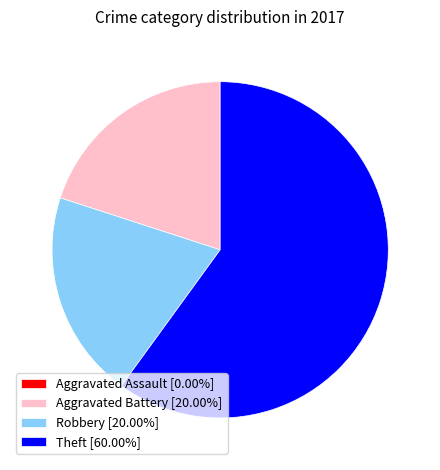

Do Theft [60.00%] and Aggravated Battery [20.00%] together represent more than half of the pie?

Yes